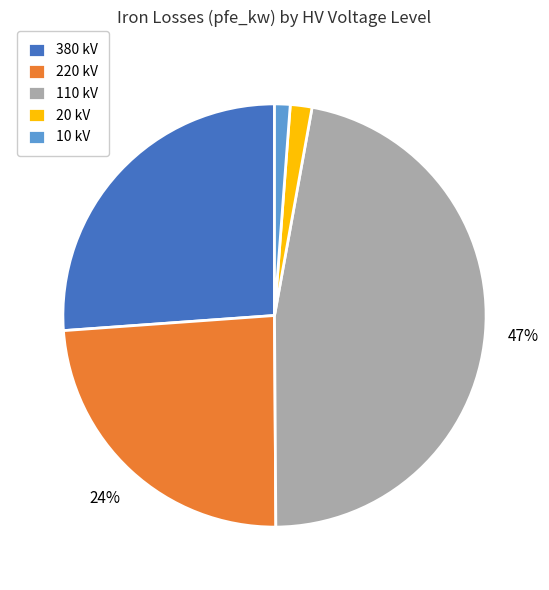

Which slice is the largest?

110 kV